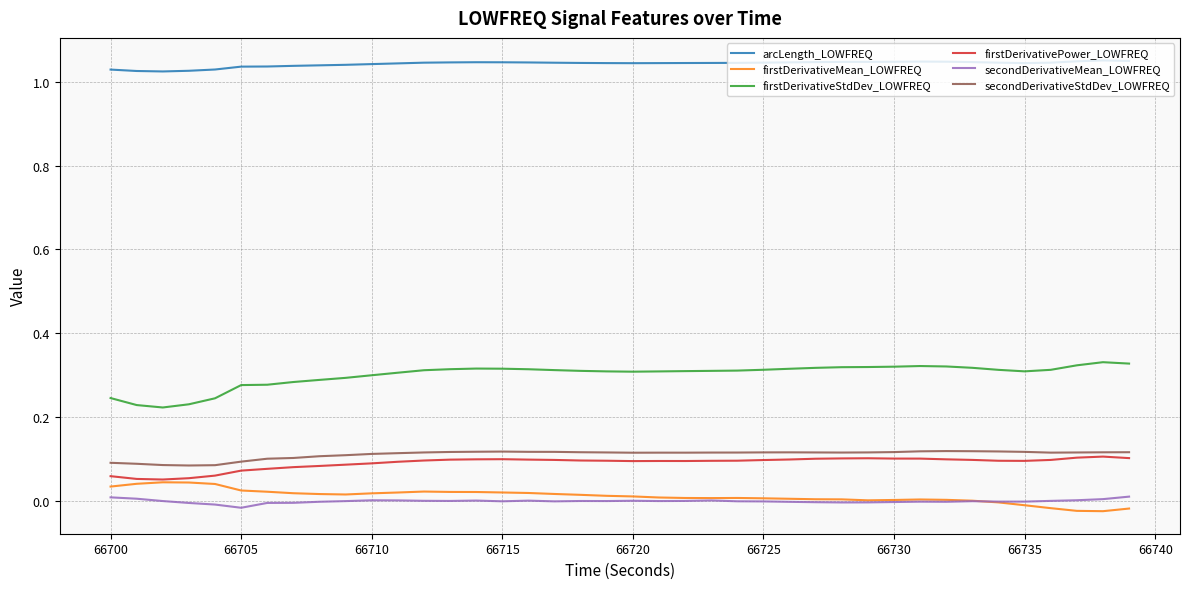

Does the chart display data point markers on the line(s)?

No